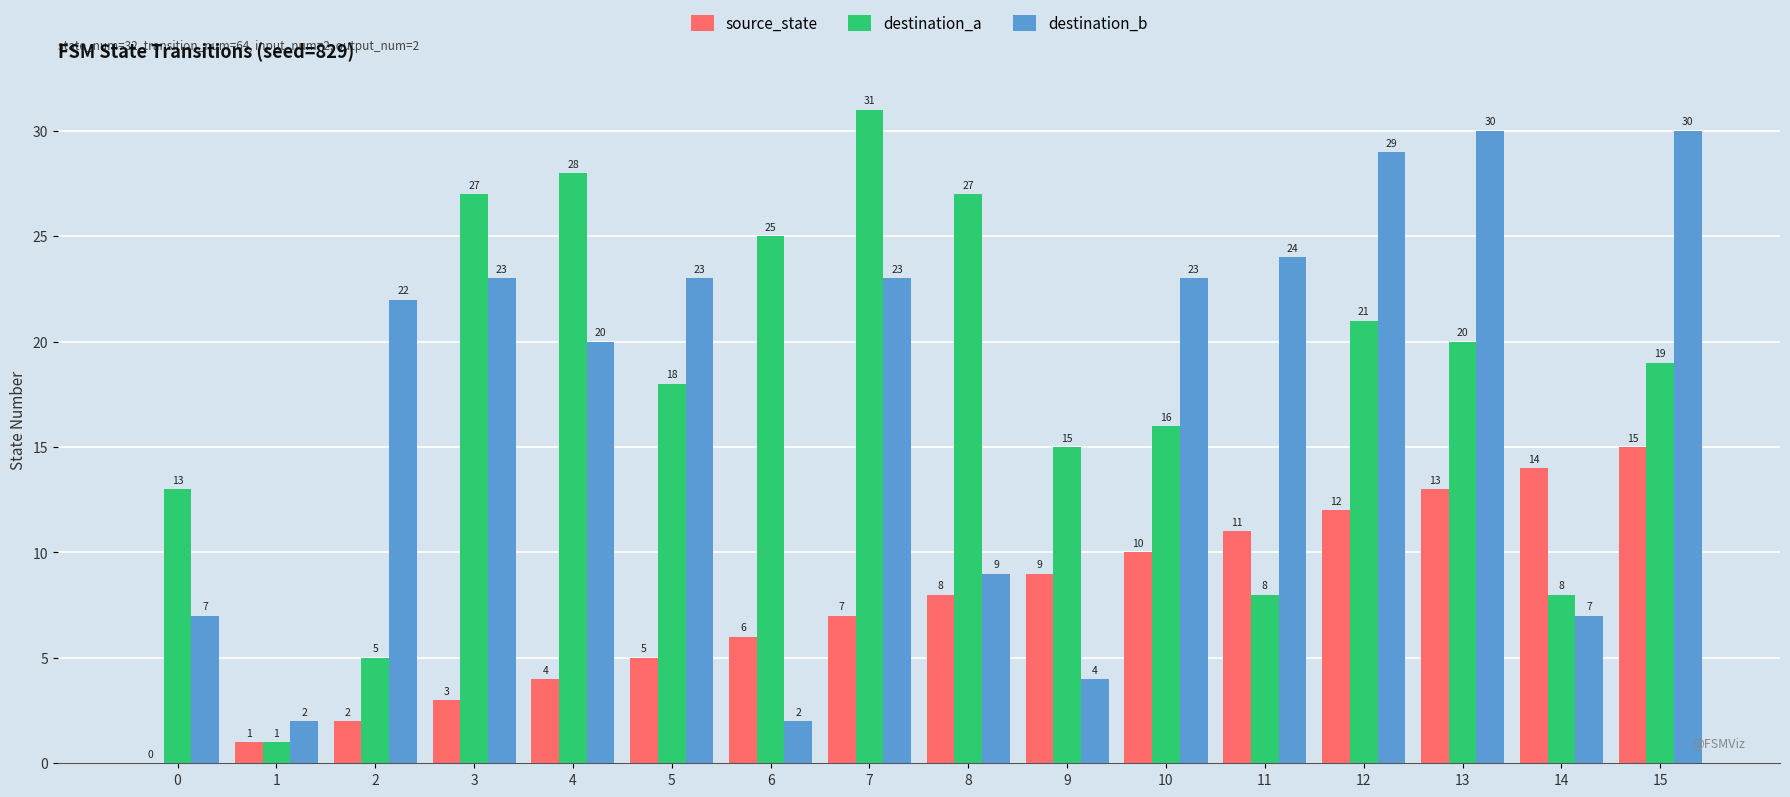

What value does the source_state series have at 13, to the nearest 10?

10